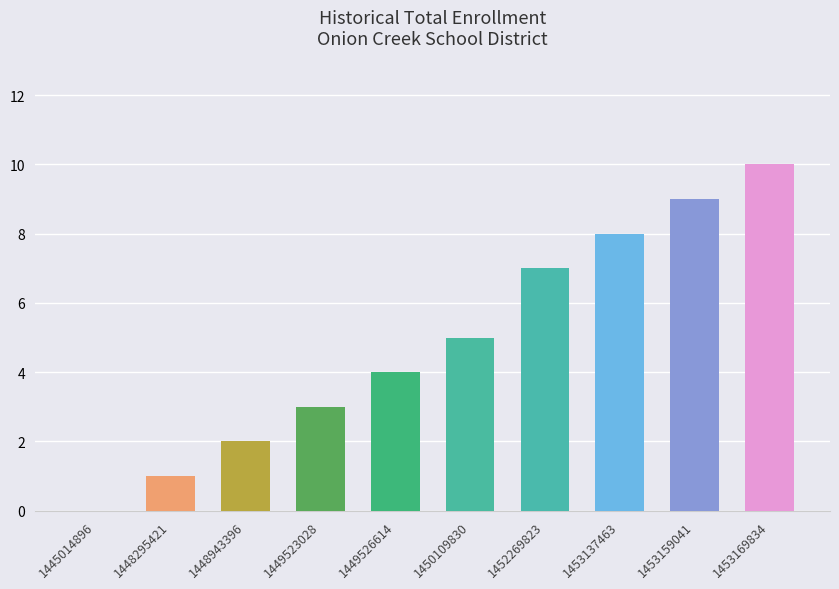

What value does the data have at 1449523028?

3